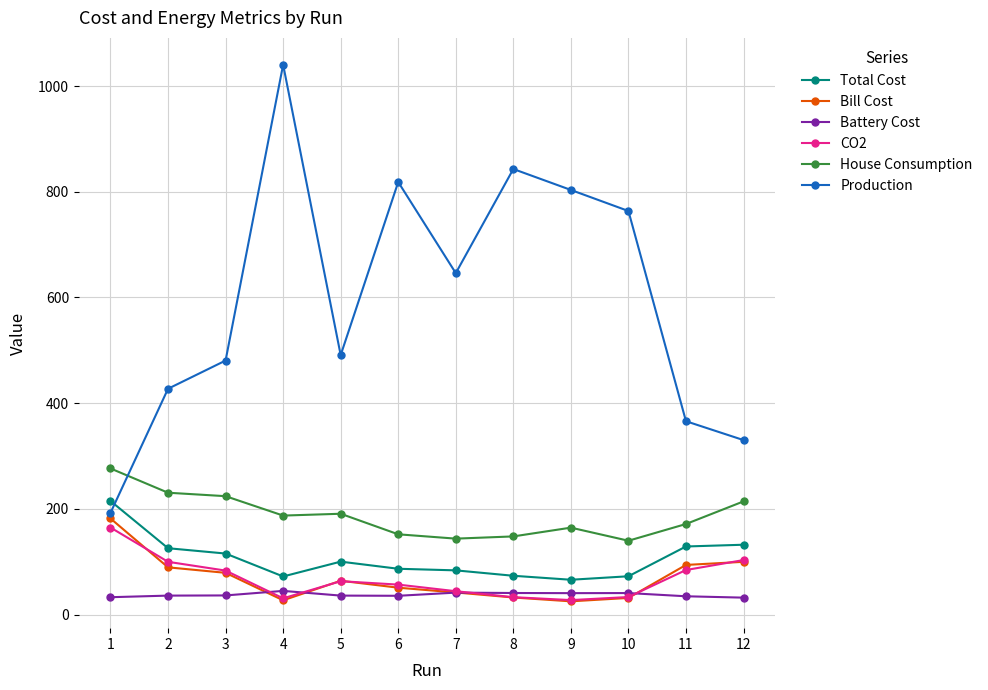

Is the value of Bill Cost at 7 greater than the value of House Consumption at 3?

No